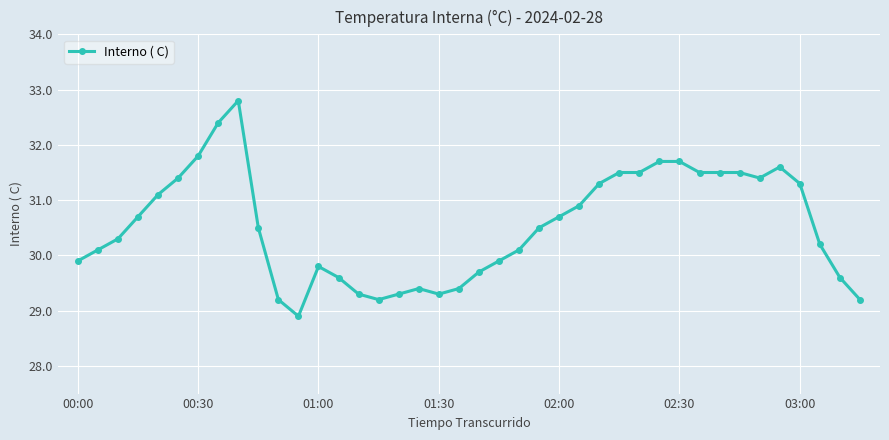

What is the value of the 33rd point from the left?

31.5